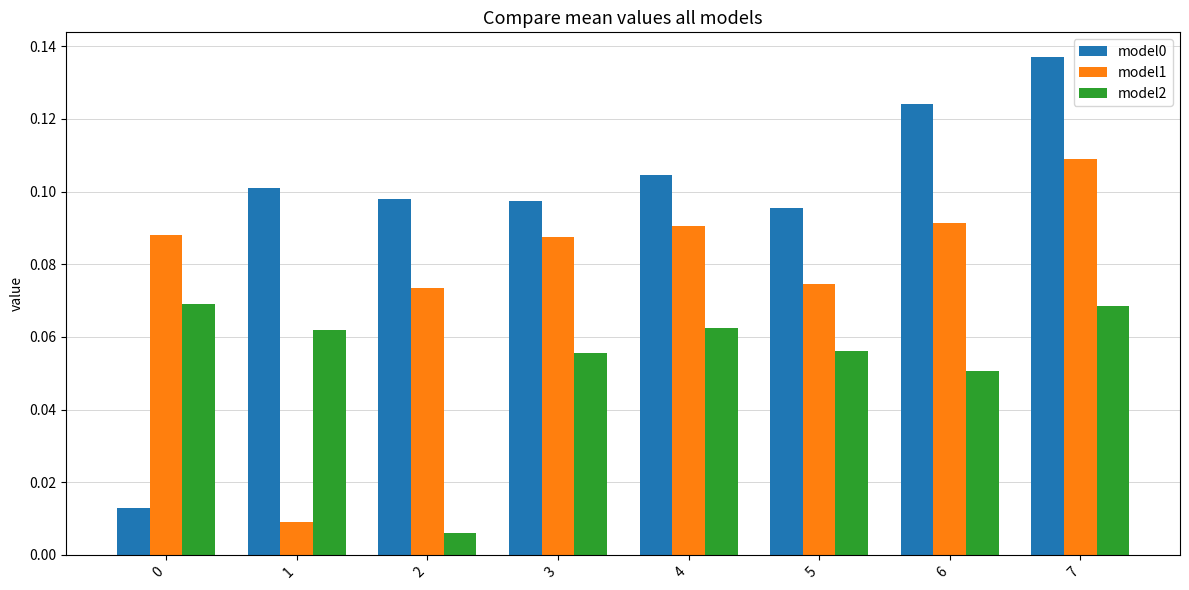

Between 1 and 6, which series saw the biggest shift?

model1